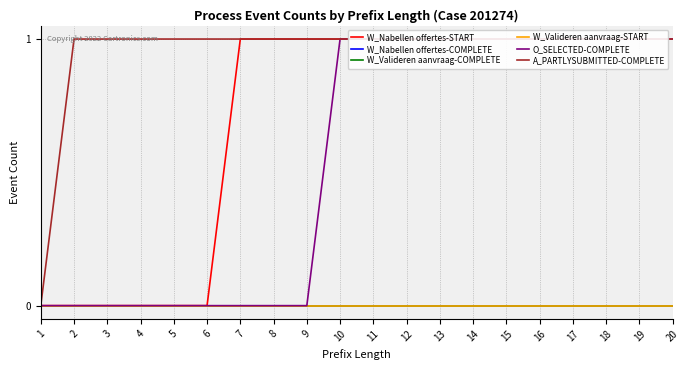

True or false: W_Nabellen offertes-COMPLETE and W_Valideren aanvraag-START intersect in this chart.

False